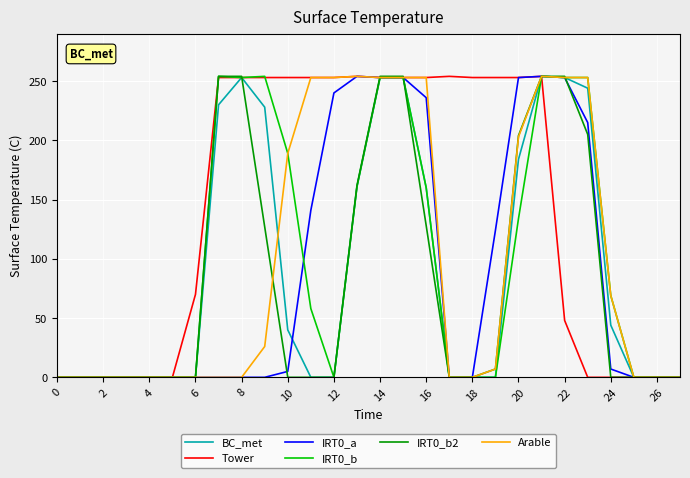

Which series has the largest total across all categories?

Tower